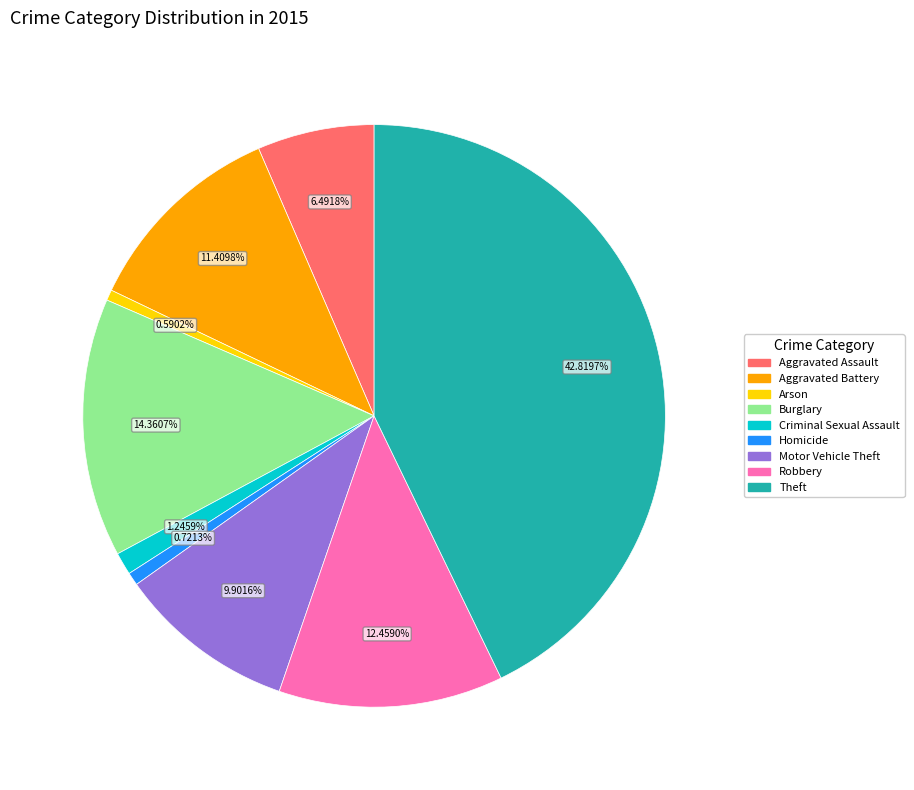

To the nearest percent, what portion does Arson represent?

1%